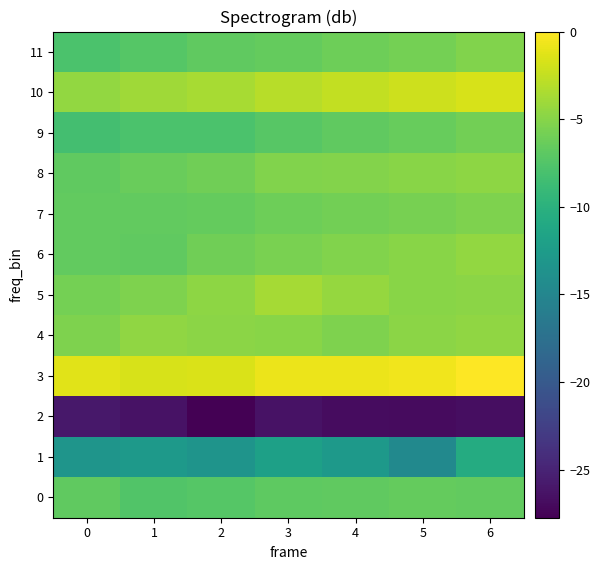

Which series has the widest spread of values?

1